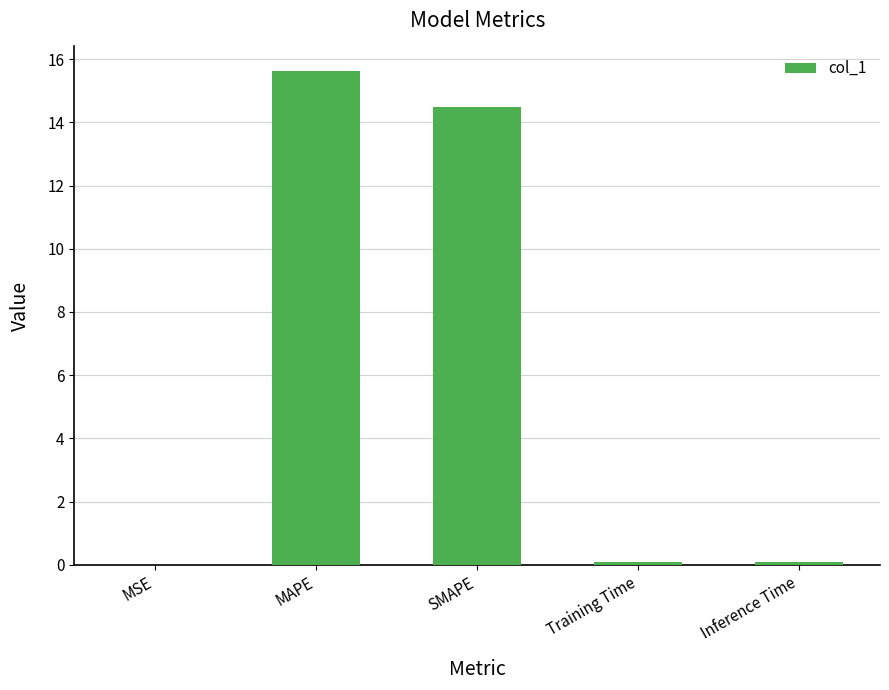

Which category has the highest value across all series?

MAPE